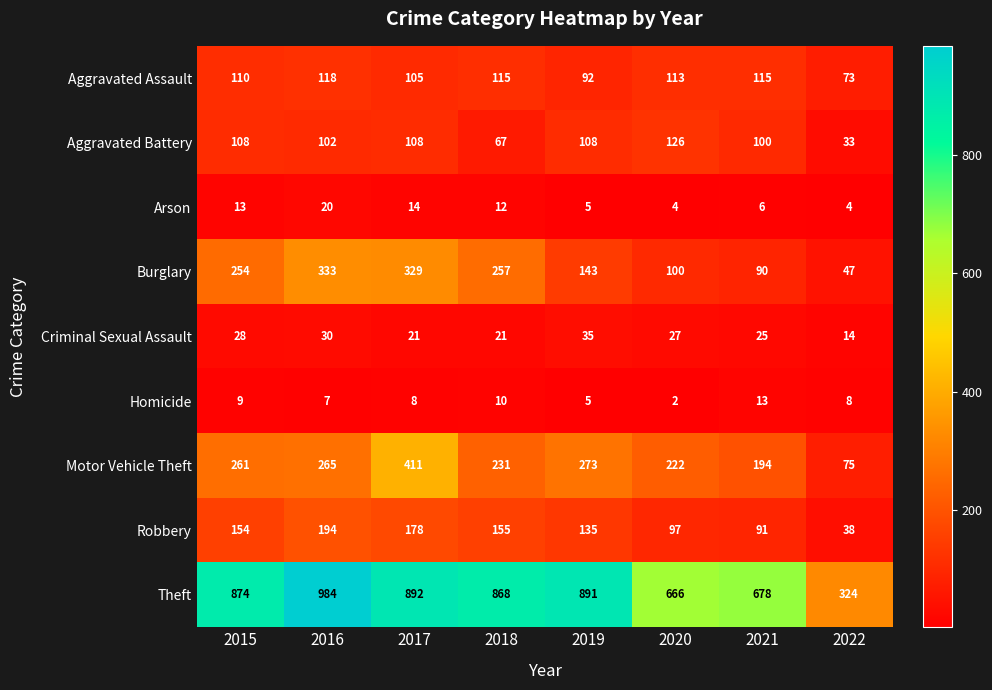

At 2018, list the series in order from largest to smallest.

Theft, Burglary, Motor Vehicle Theft, Robbery, Aggravated Assault, Aggravated Battery, Criminal Sexual Assault, Arson, Homicide